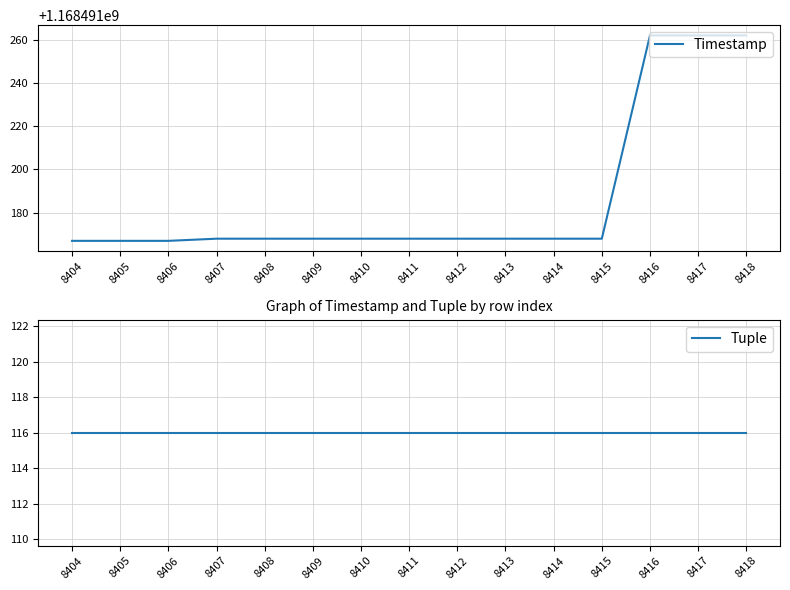

At which label is Tuple closest to 116?

8404